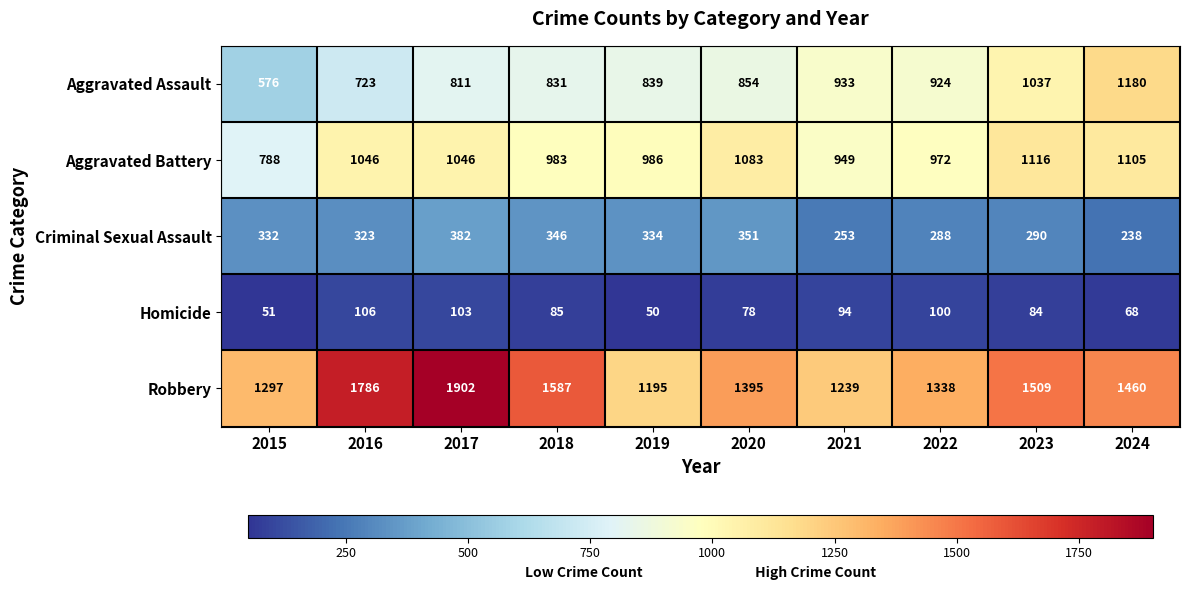

The Criminal Sexual Assault series shows 346 at 2018. True or false?

True